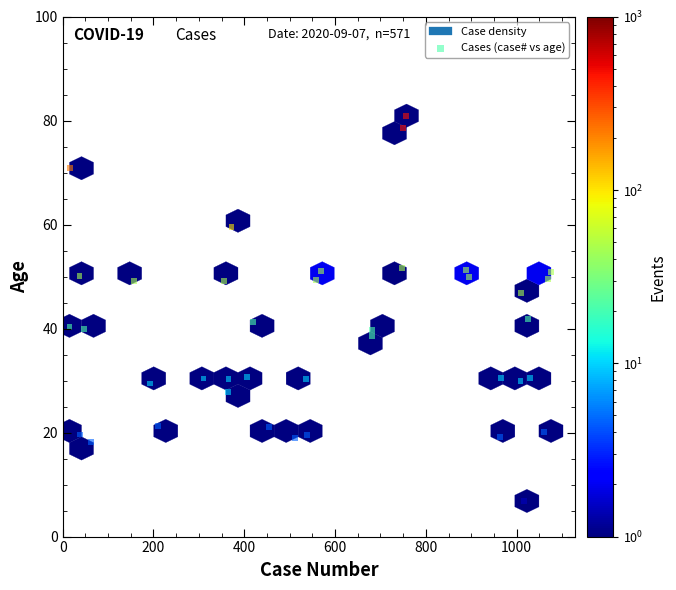

What is the range of X values (max minus min)?

1060.7